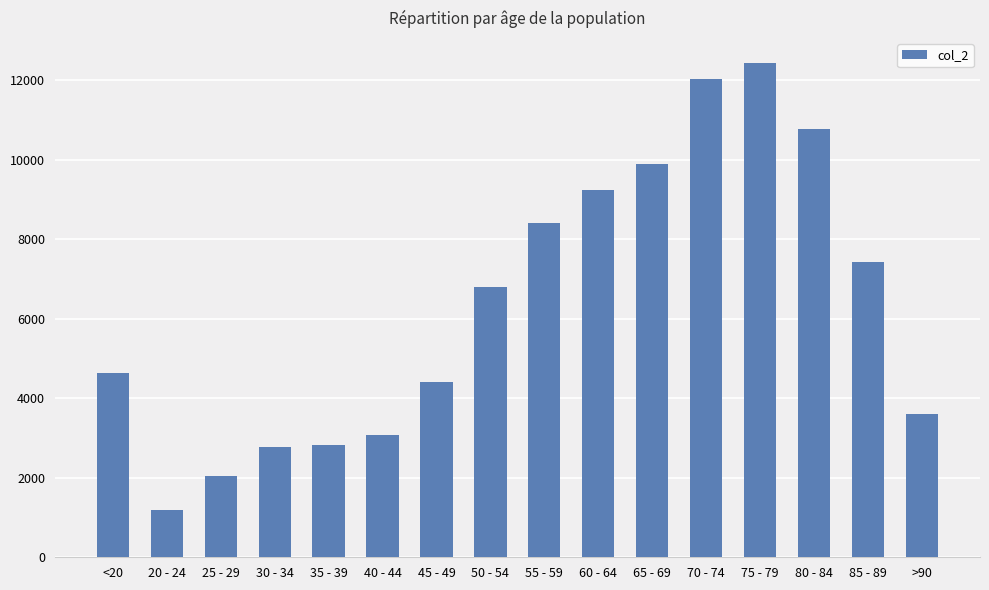

What is the label of the 4th bar from the right?

75 - 79